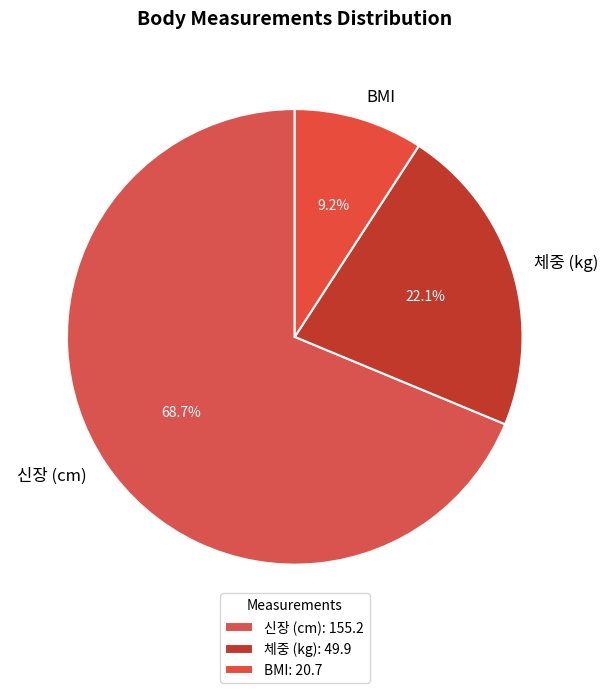

Which slice represents more than half of the pie?

신장 (cm)